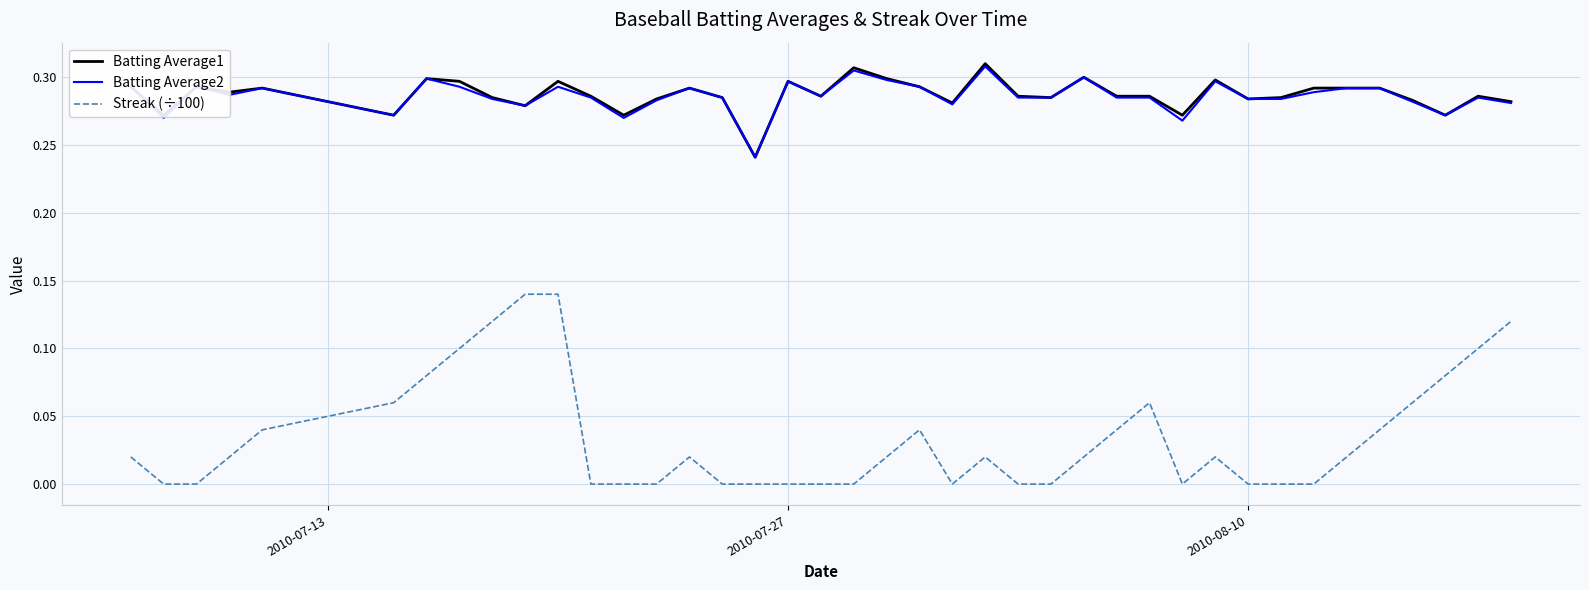

Which series has the largest range (max minus min)?

Streak (÷100)